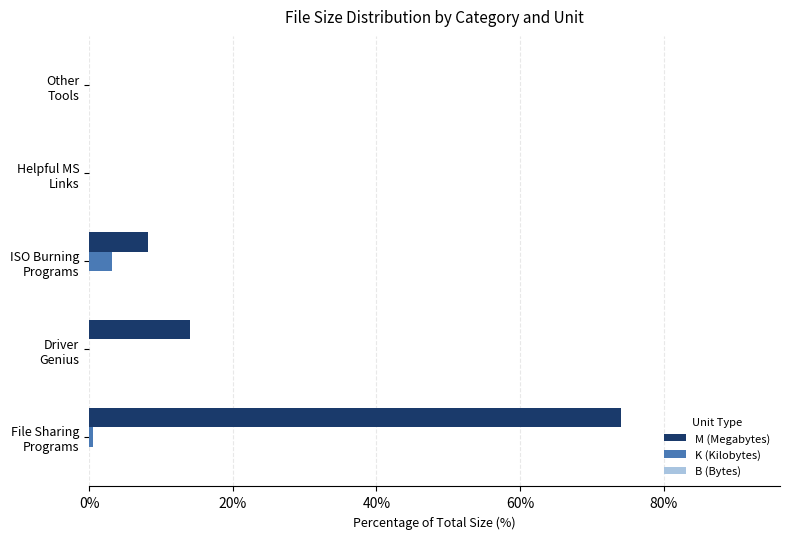

Which series has the largest total across all categories?

M (Megabytes)